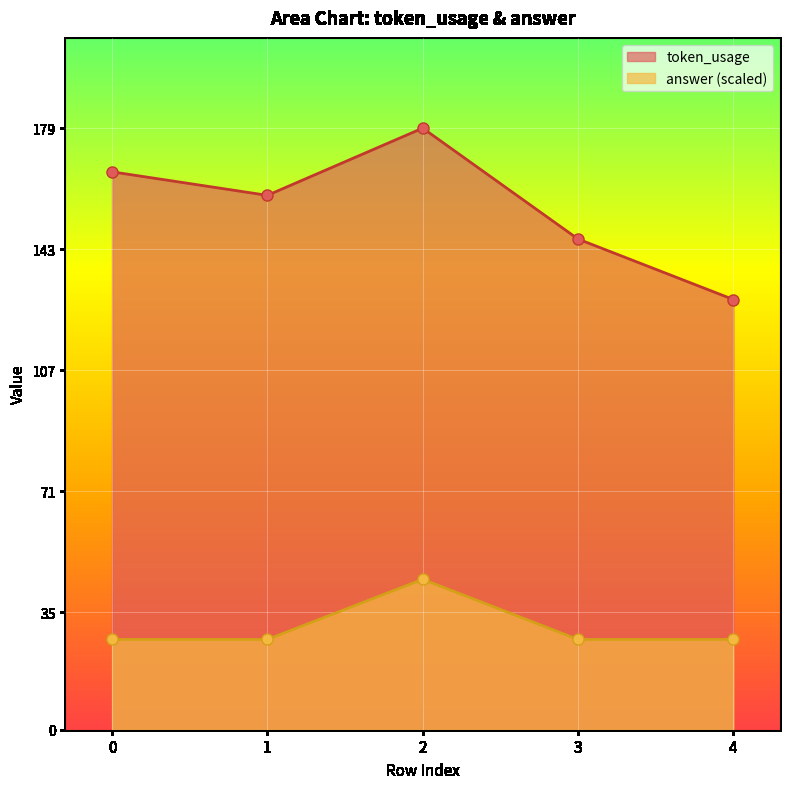

What is the sum of the answer values at 3 and 2?

71.6